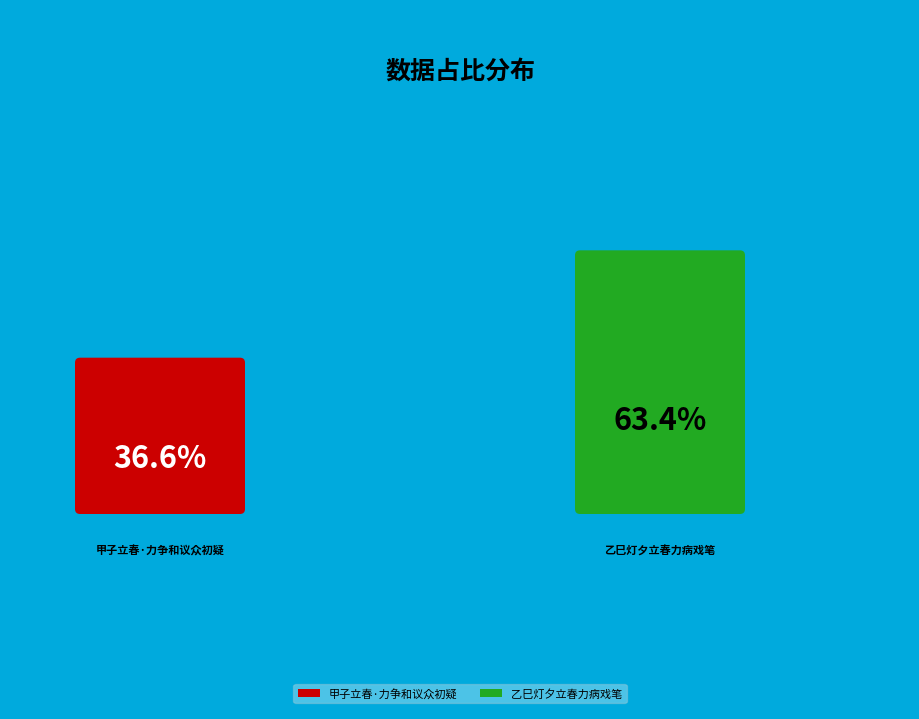

Is there a majority slice in this chart?

Yes